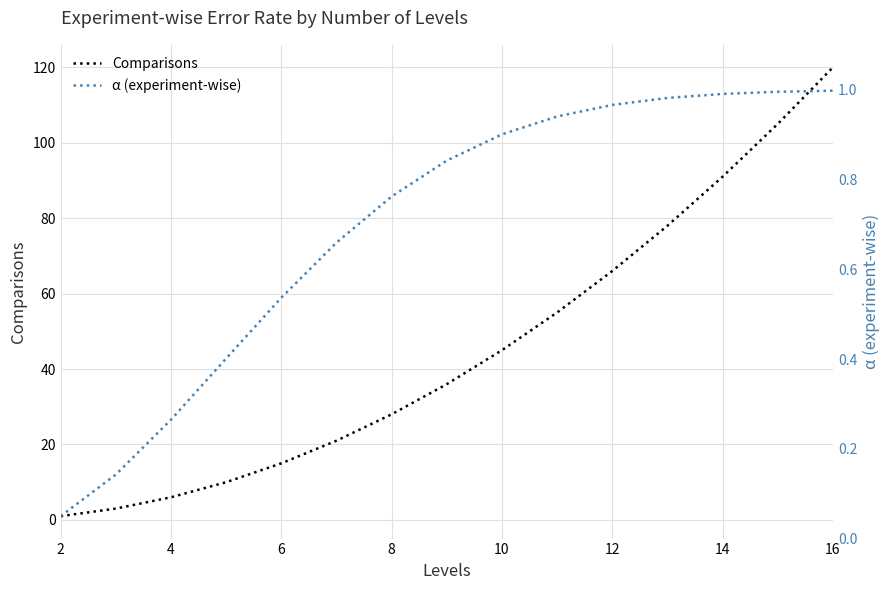

Is this an area chart (filled region under the line)?

No